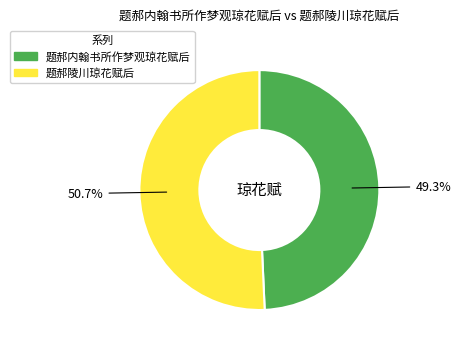

Which has a higher value, 题郝内翰书所作梦观琼花赋后 or 题郝陵川琼花赋后?

题郝陵川琼花赋后